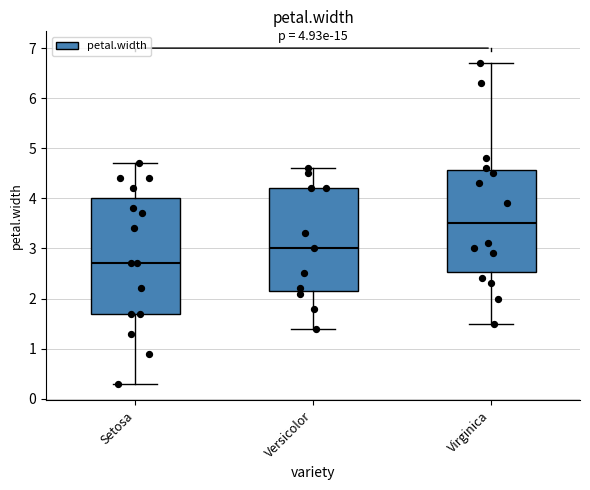

Comparing the boxes themselves (not the whiskers), which one is the tallest?

Setosa